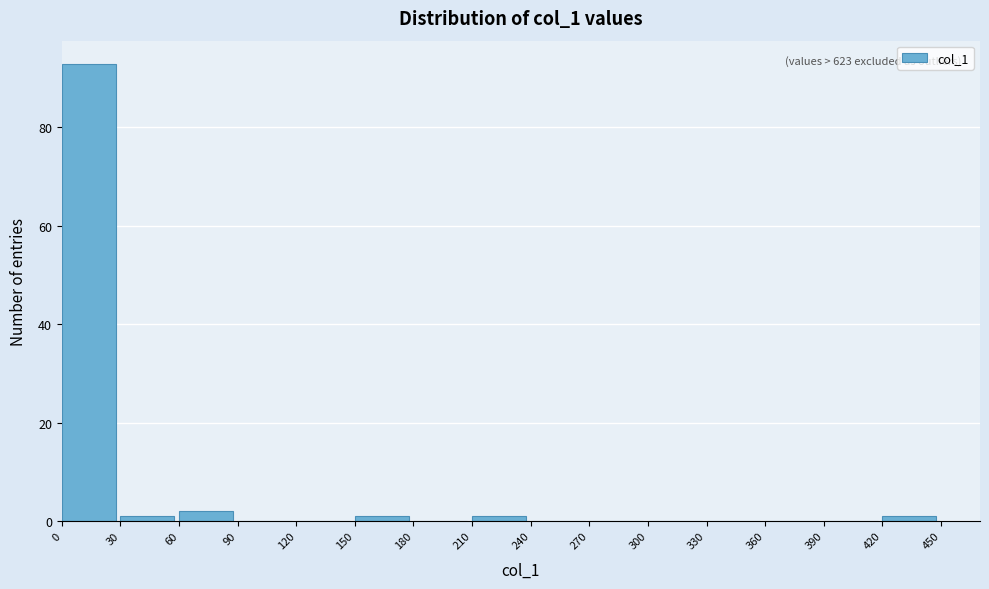

Which range on the x-axis has the tallest bar?

0 to 30